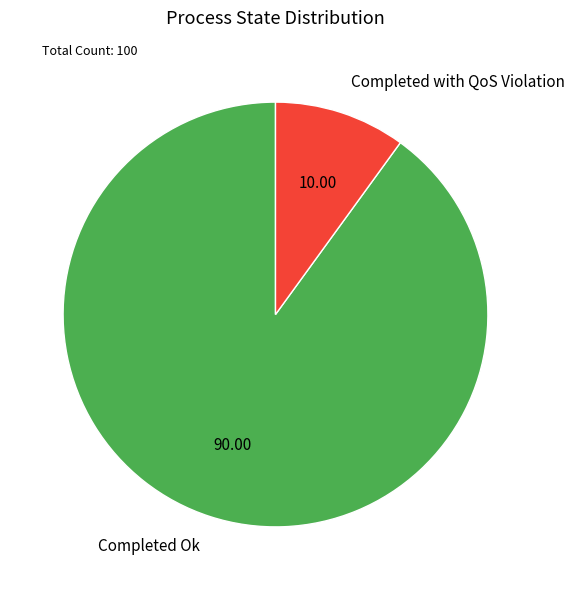

What is the smallest slice in the pie chart?

Completed with QoS Violation